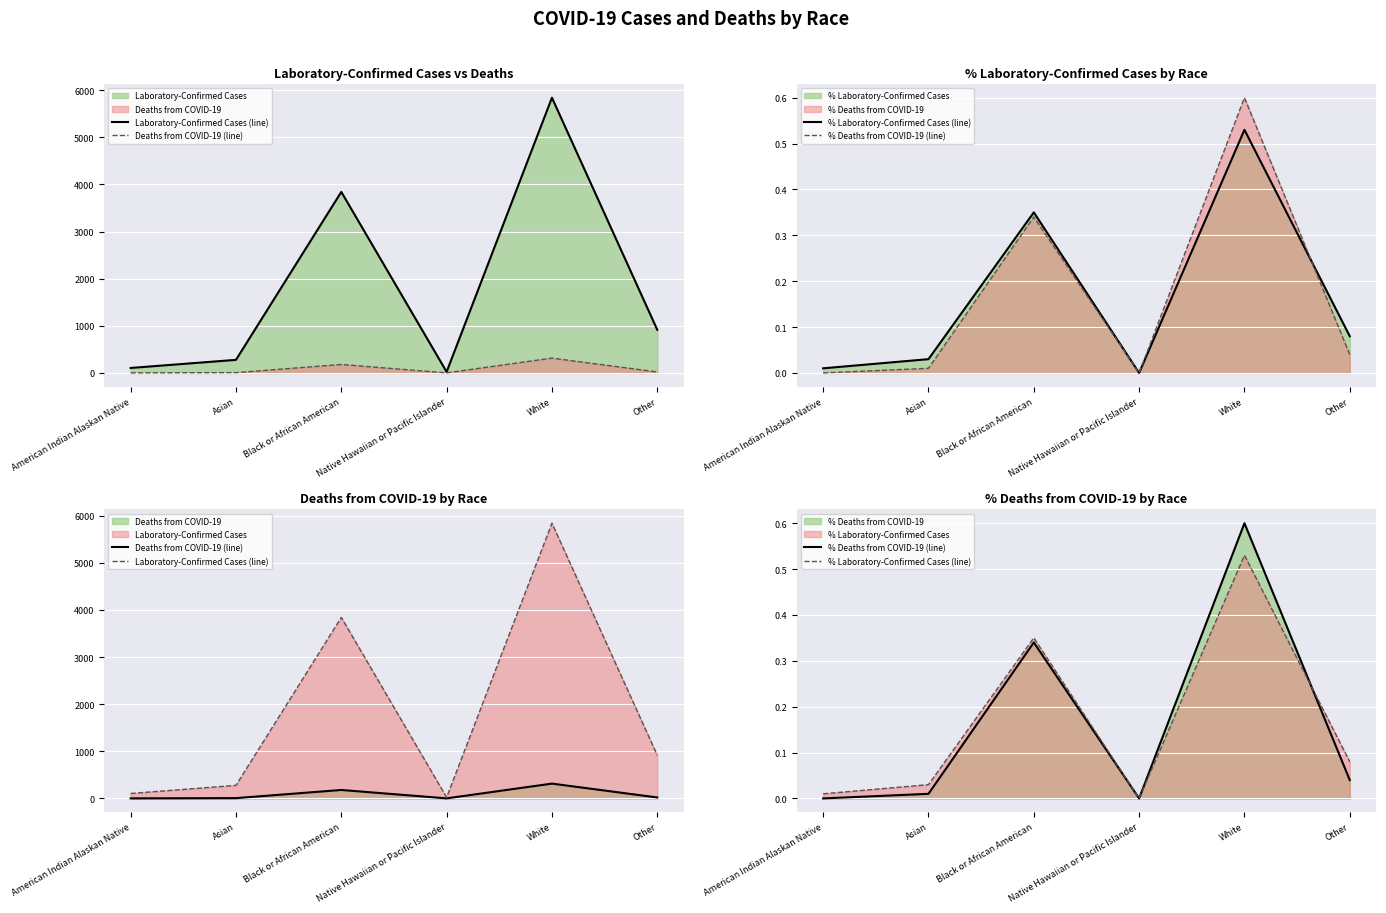

What is the value of the Deaths from COVID-19 (line) point at the 4th from the left?

1.0